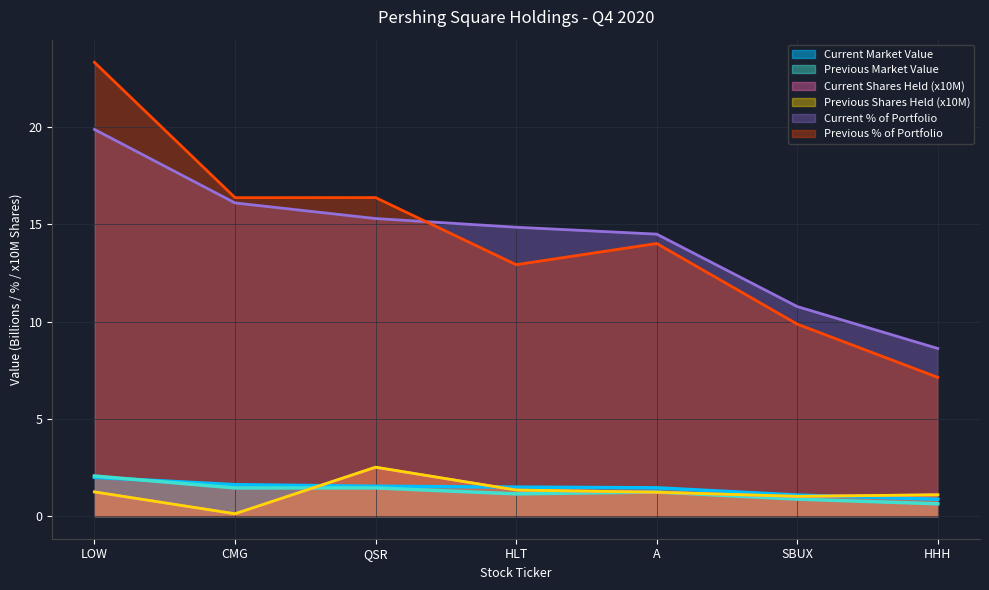

Is it true that Previous % of Portfolio equals 16.4 at QSR?

True